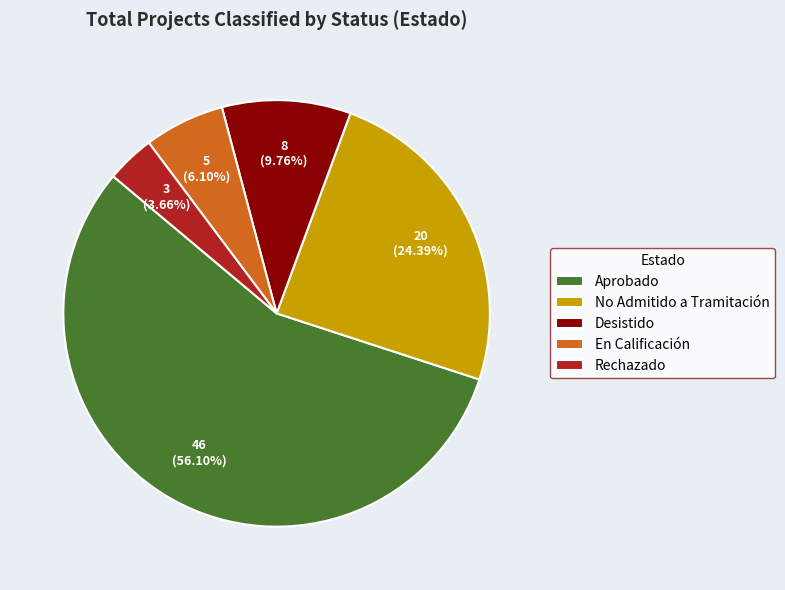

To the nearest percent, what portion does Desistido represent?

10%